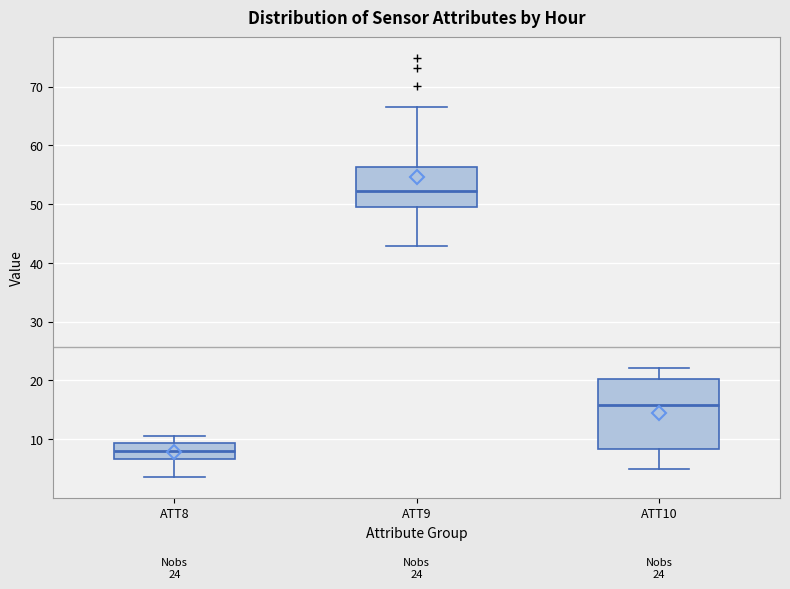

Which box has the lowest median line?

ATT8